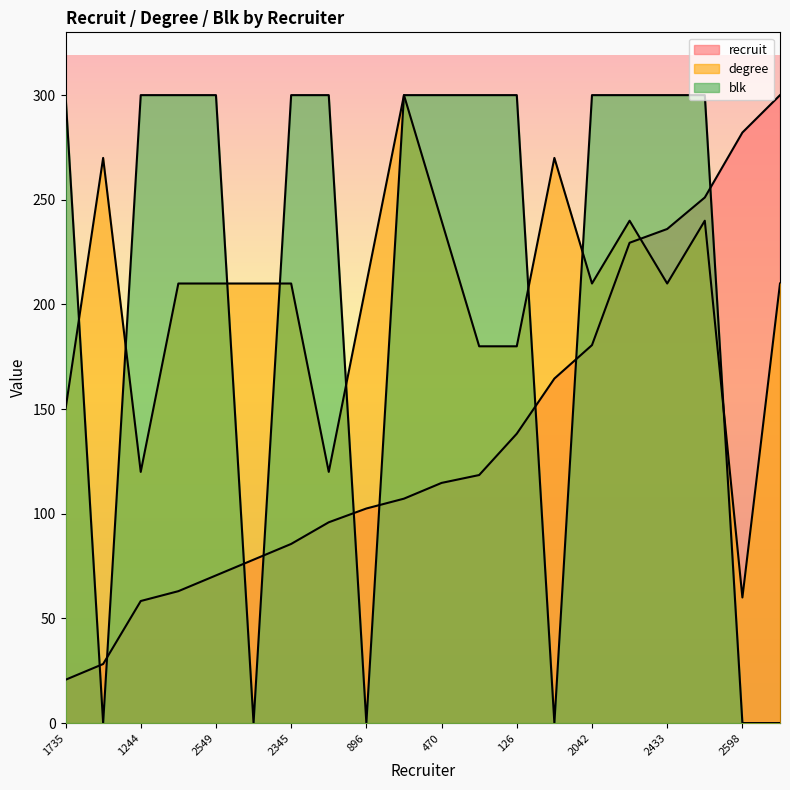

What is the value of the degree point at the 2nd from the left?

270.0